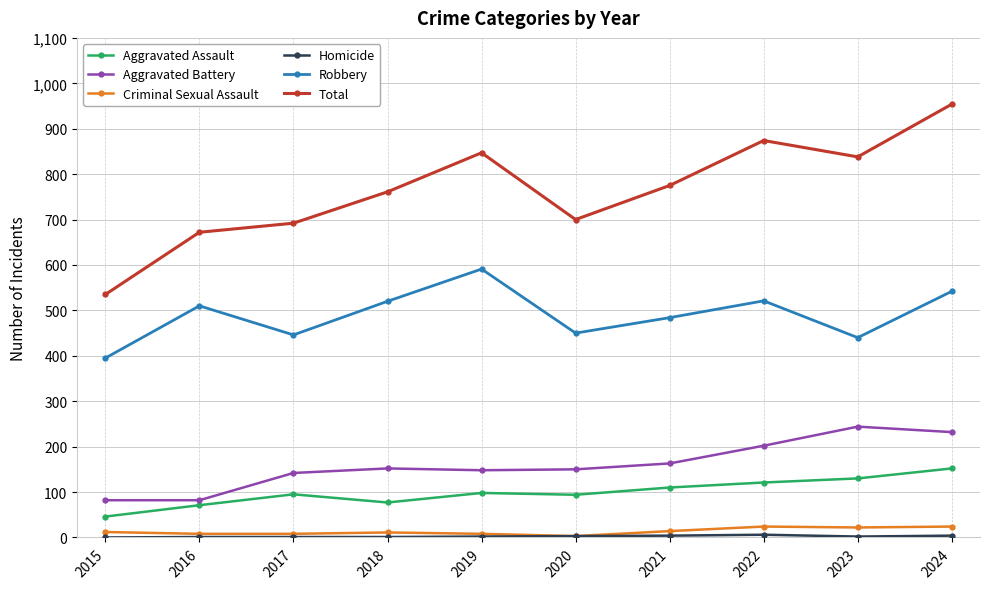

Which category has the highest value across all series?

2024